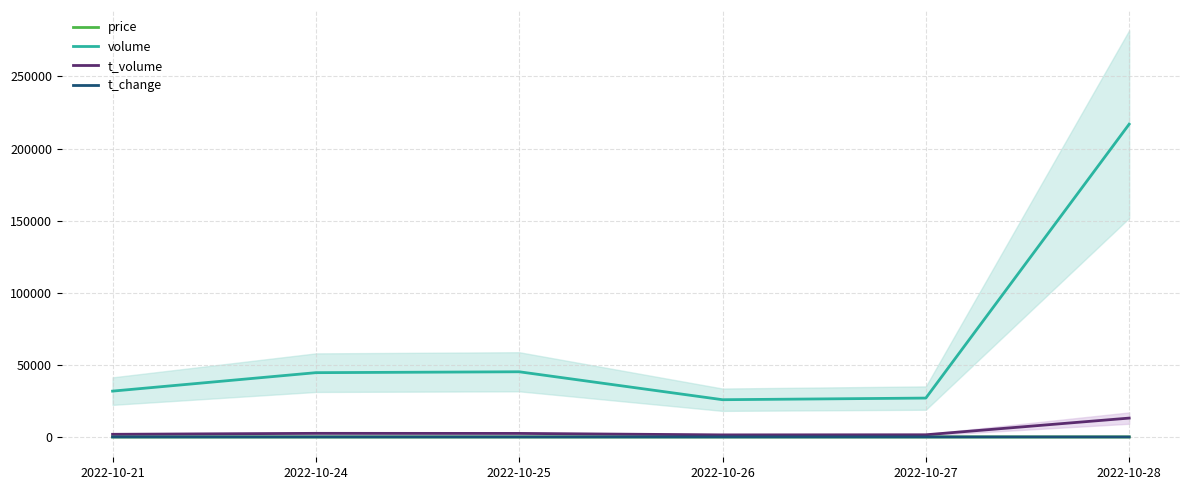

Count the price values in the range 5 to 6.

5